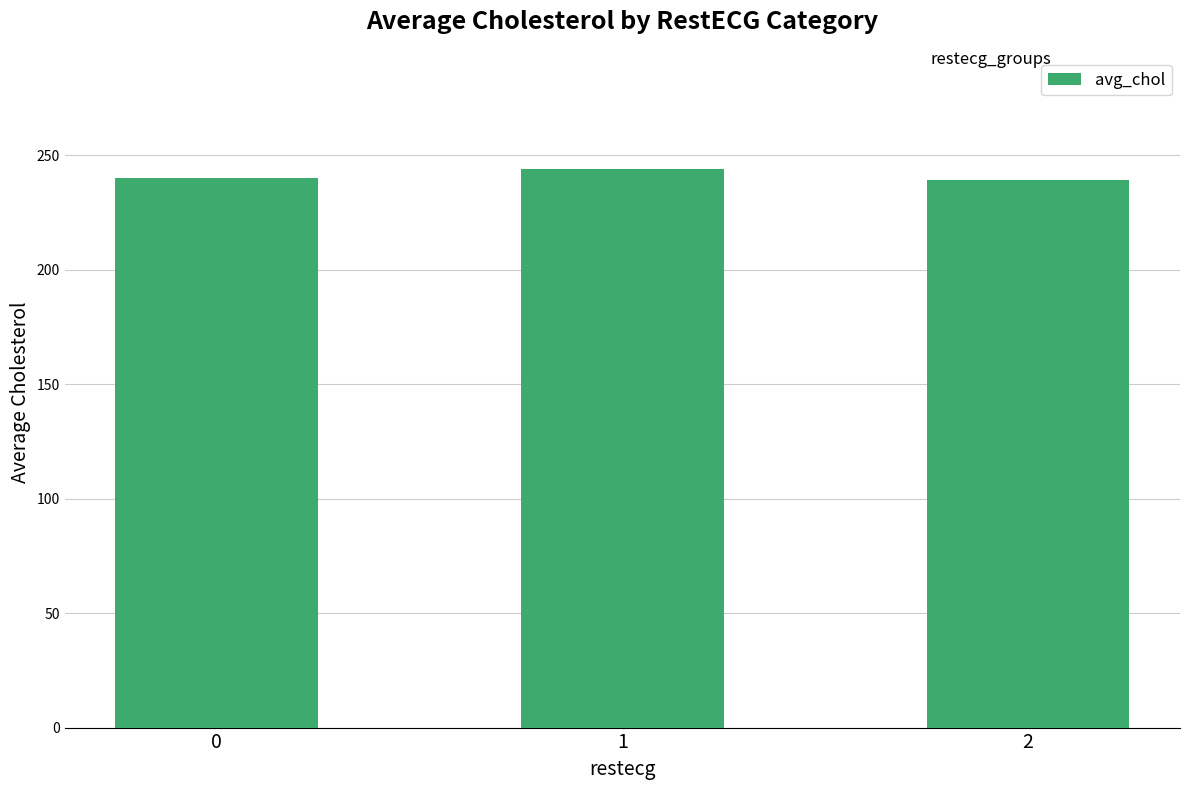

The value at 0 is 240.4. True or false?

True